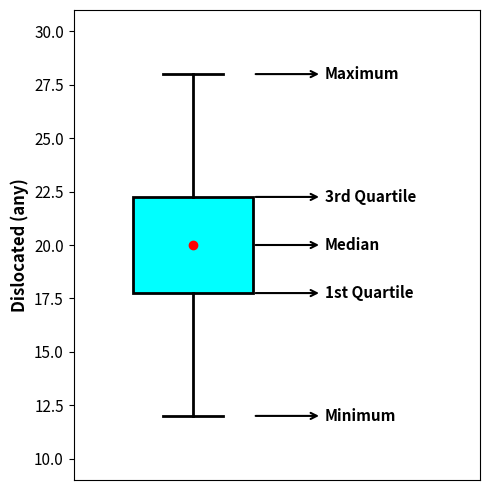

Transcribe this box plot: give where the median line is, the range the box spans, and where the two whiskers end, as read against the y-axis. The values are not printed on the chart, so give them approximately, as read against the axis.

median 20.0, box 18.0 to 22.5, whiskers 12.0 to 28.0